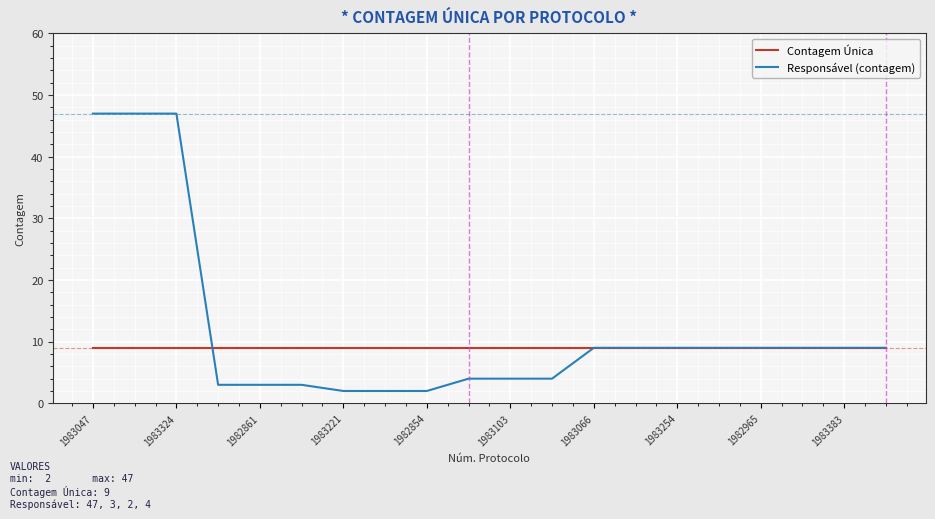

Which series has the widest spread of values?

Responsável (contagem)